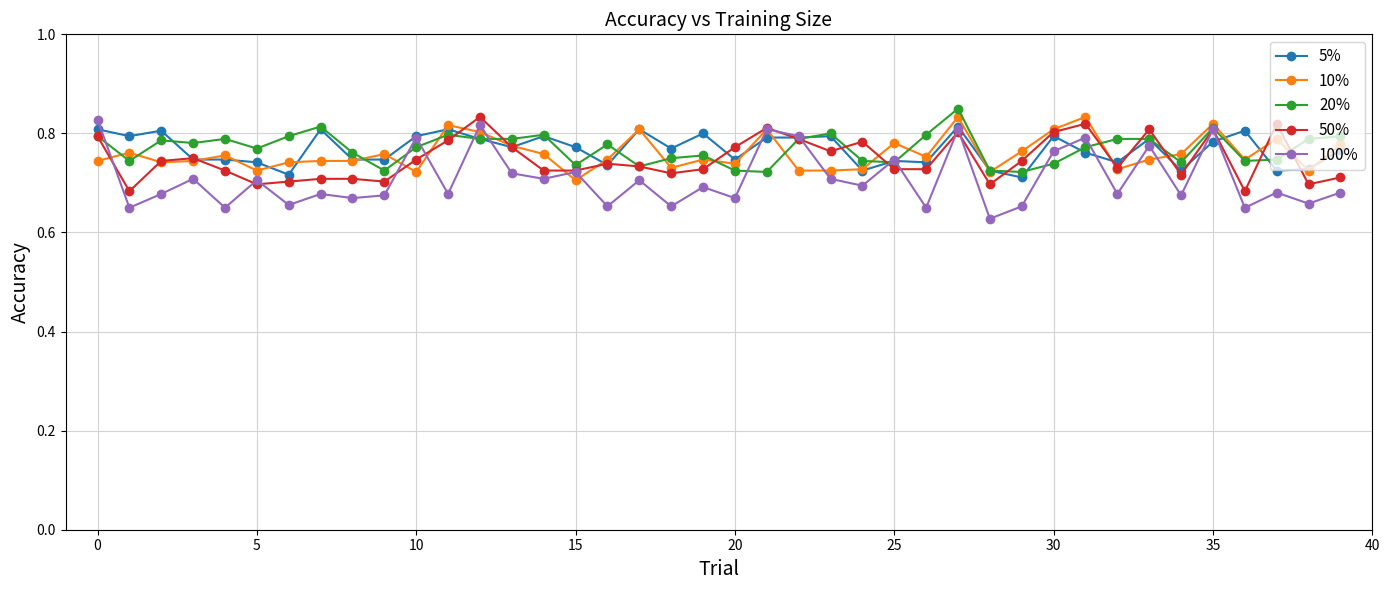

Which series ends up on top after the final intersection of 5% and 10%?

10%